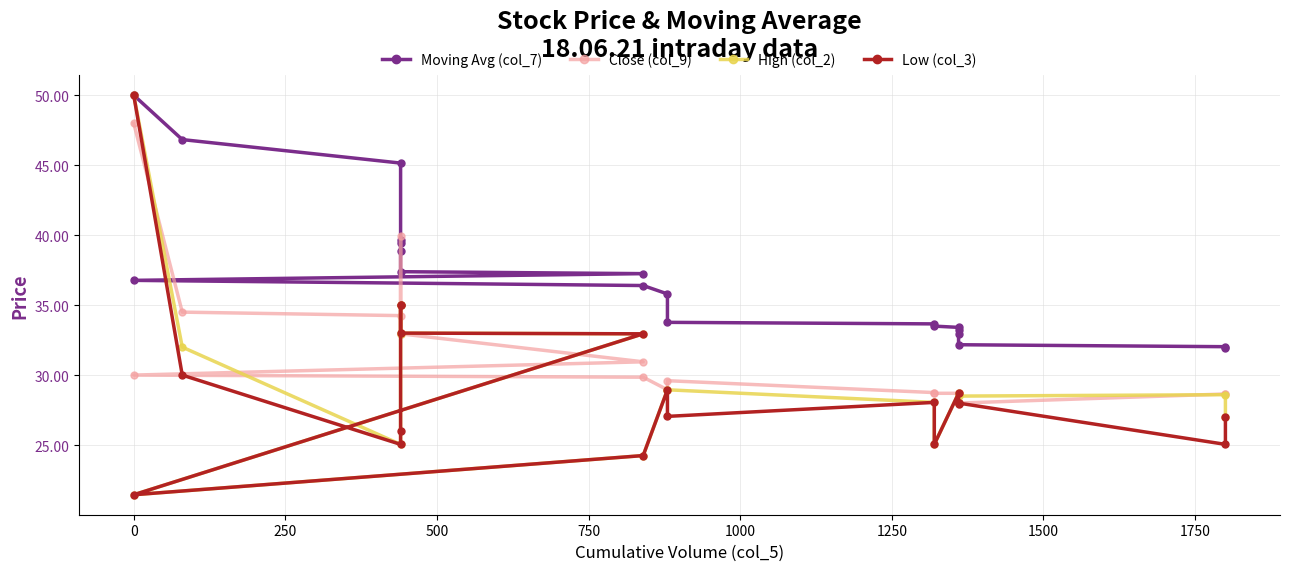

What is the minimum value for Moving Avg (col_7)?

32.0